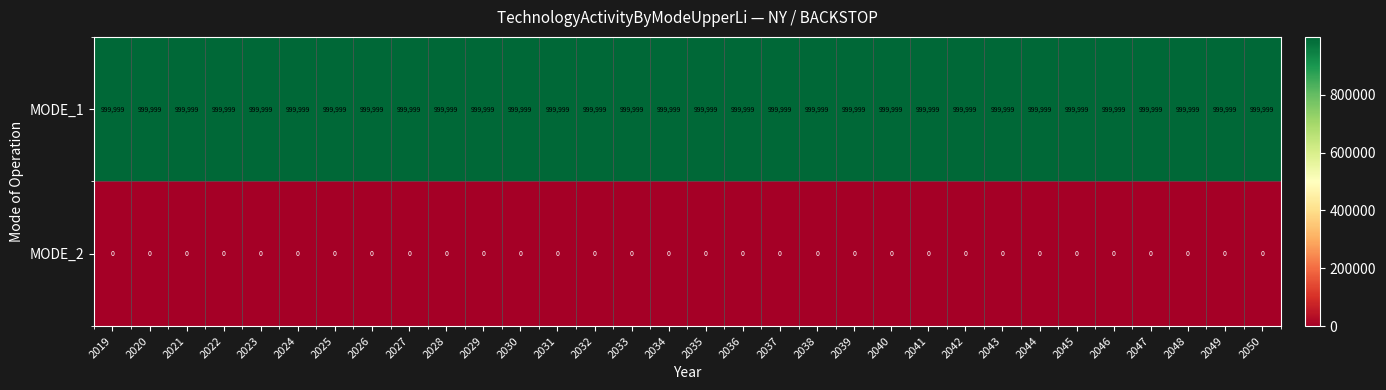

What is the maximum value shown in the chart?

999999